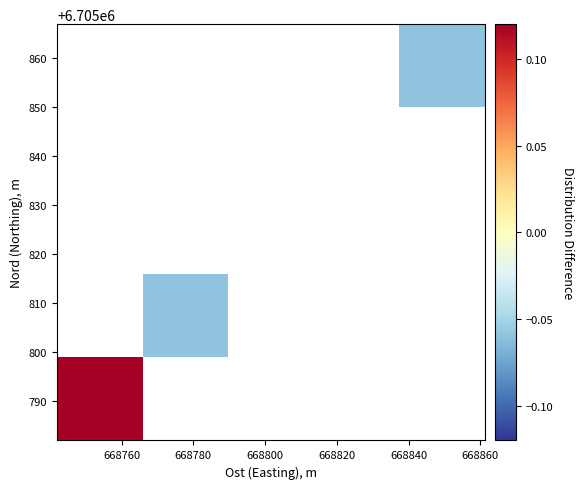

How many categories are shown in the chart?

5